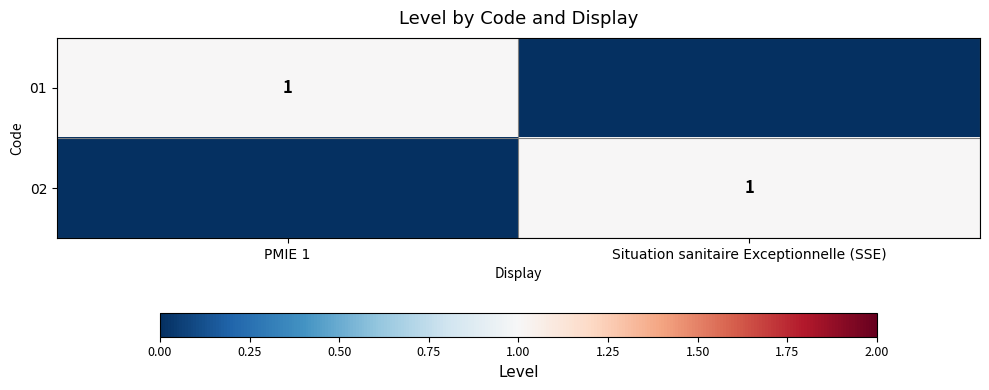

The 01 series shows 2 at PMIE 1. True or false?

False